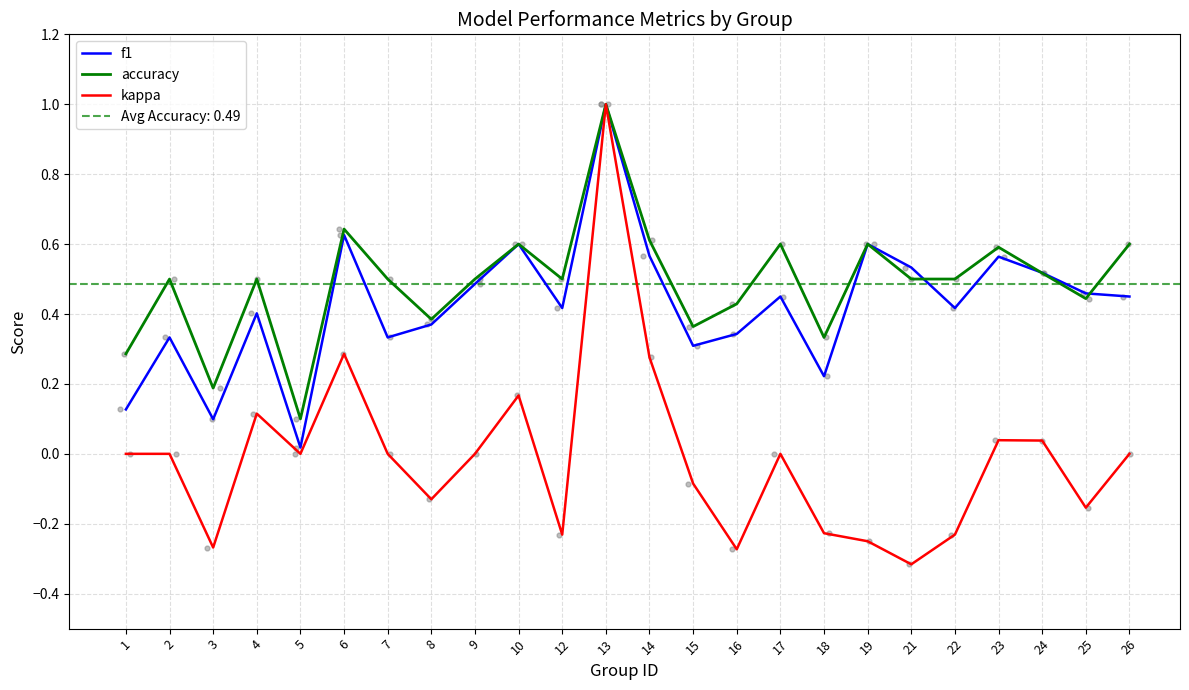

At how many categories does at least one series exceed 0?

24